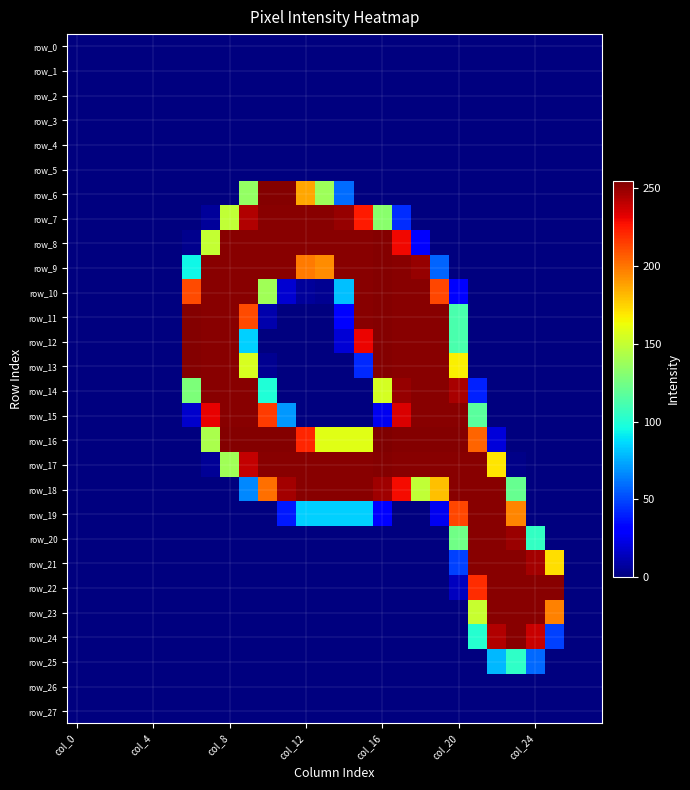

Which series has the largest total across all categories?

row_17